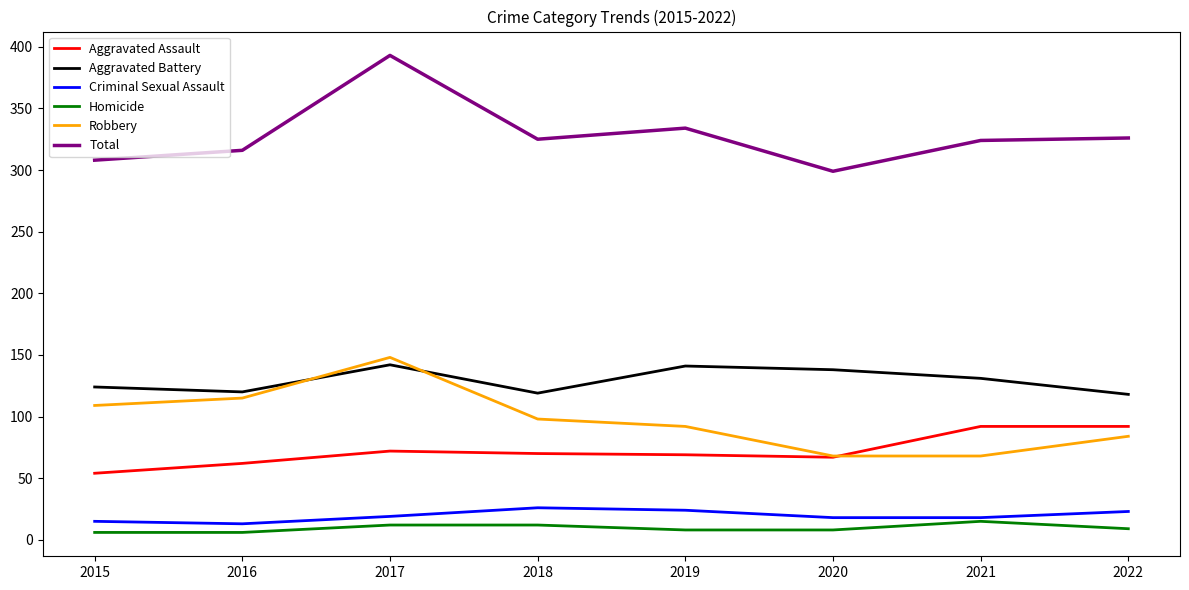

At which category is the sum across all series the highest?

2017